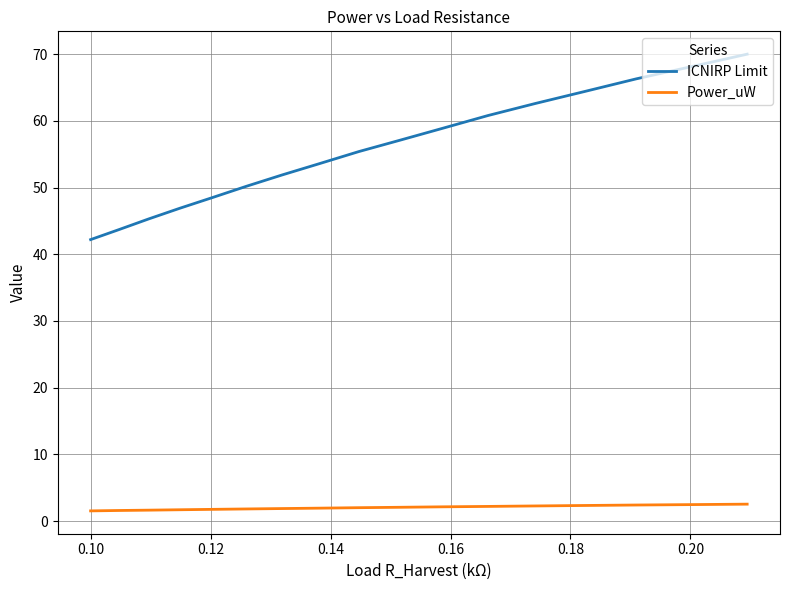

True or false: Power_uW and ICNIRP Limit cross at least once.

False